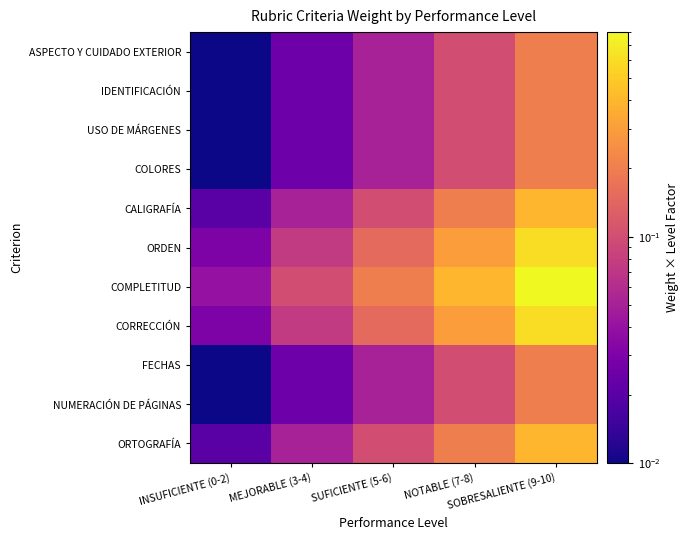

Which series has the largest range (max minus min)?

COMPLETITUD